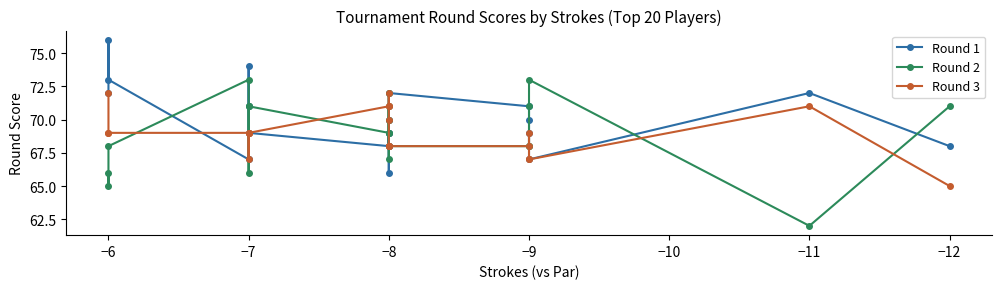

Which series has the widest spread of values?

Round 2